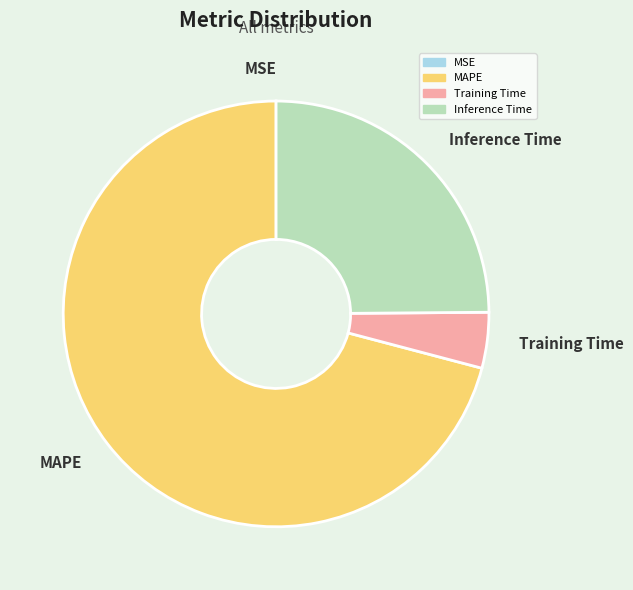

True or false: Inference Time accounts for 25% of the total.

True